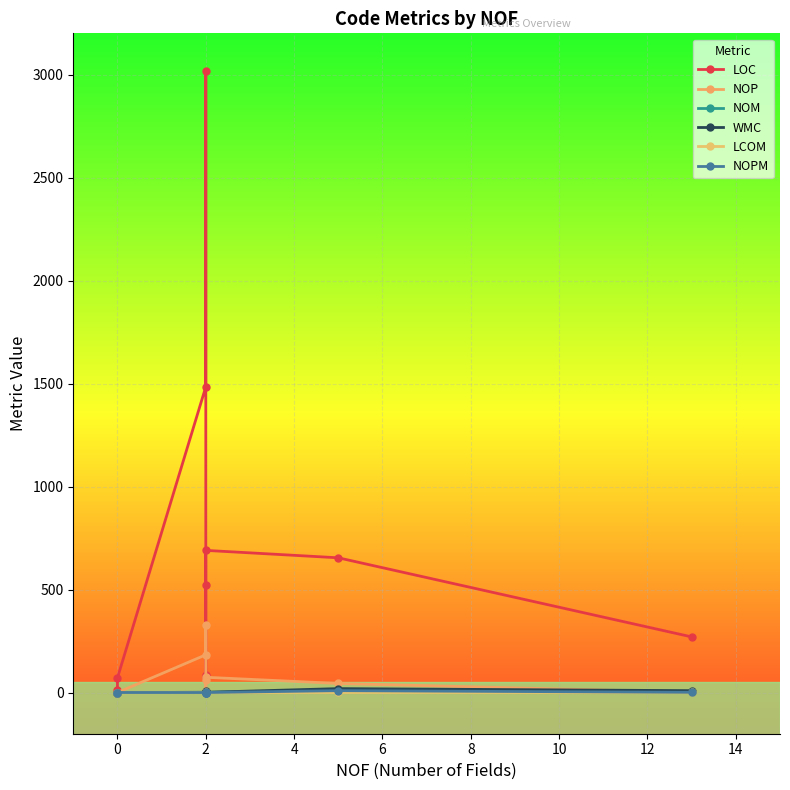

How many categories are shown in the chart?

10